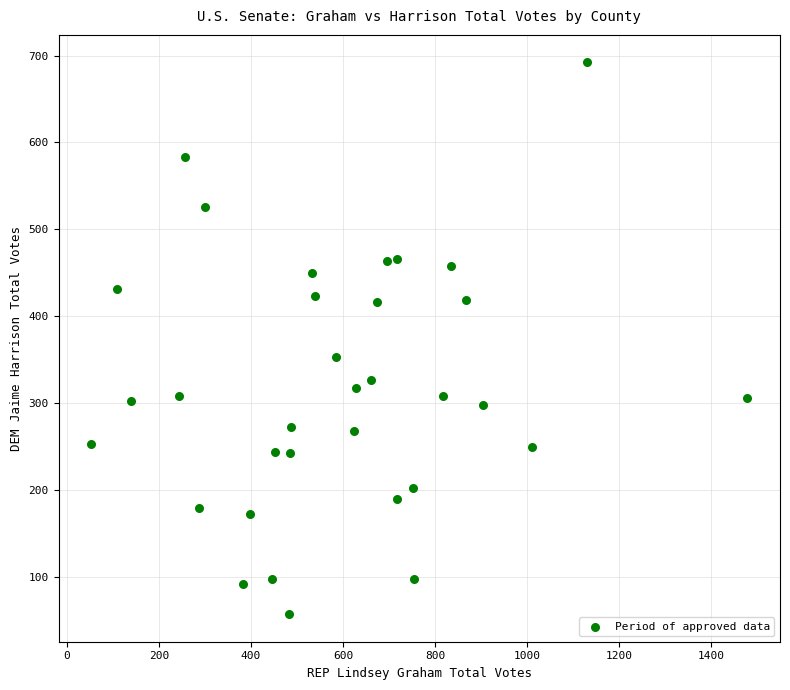

What Y value in the scatter plot is closest to 374?

353